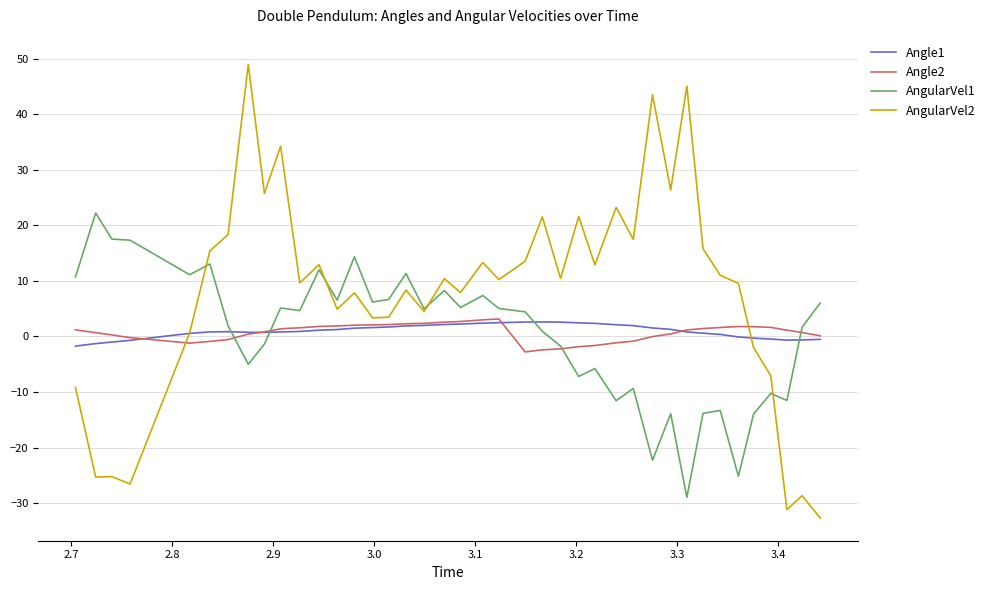

Which series has the largest total across all categories?

AngularVel2